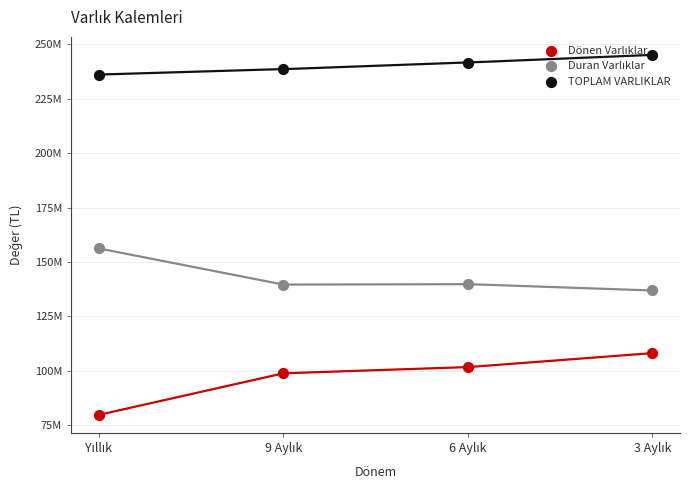

At how many categories does at least one series exceed 175674016?

4